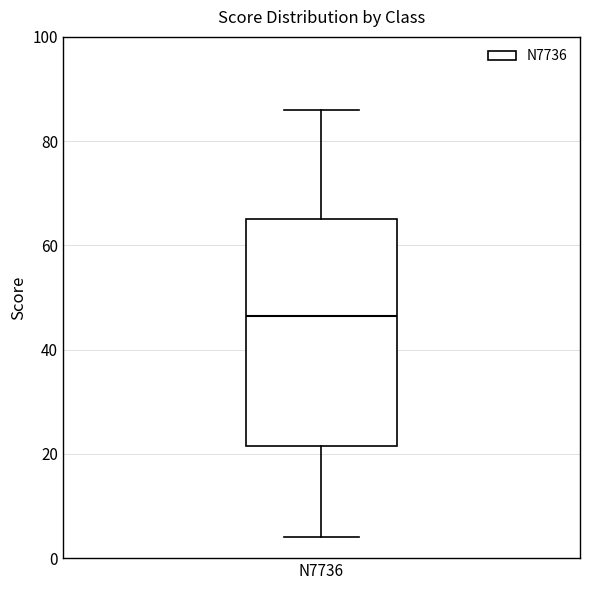

Transcribe this box plot: give where the median line is, the range the box spans, and where the two whiskers end, as read against the y-axis. The values are not printed on the chart, so give them approximately, as read against the axis.

median 46, box 22 to 66, whiskers 4 to 86